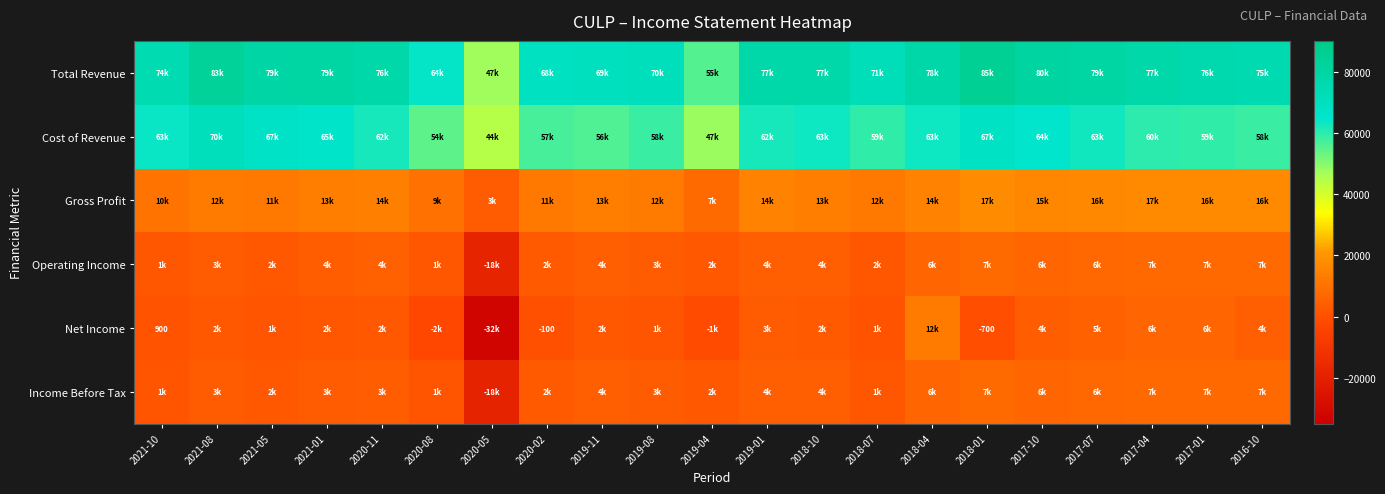

Between 2019-01 and 2021-08, which is larger?

2021-08